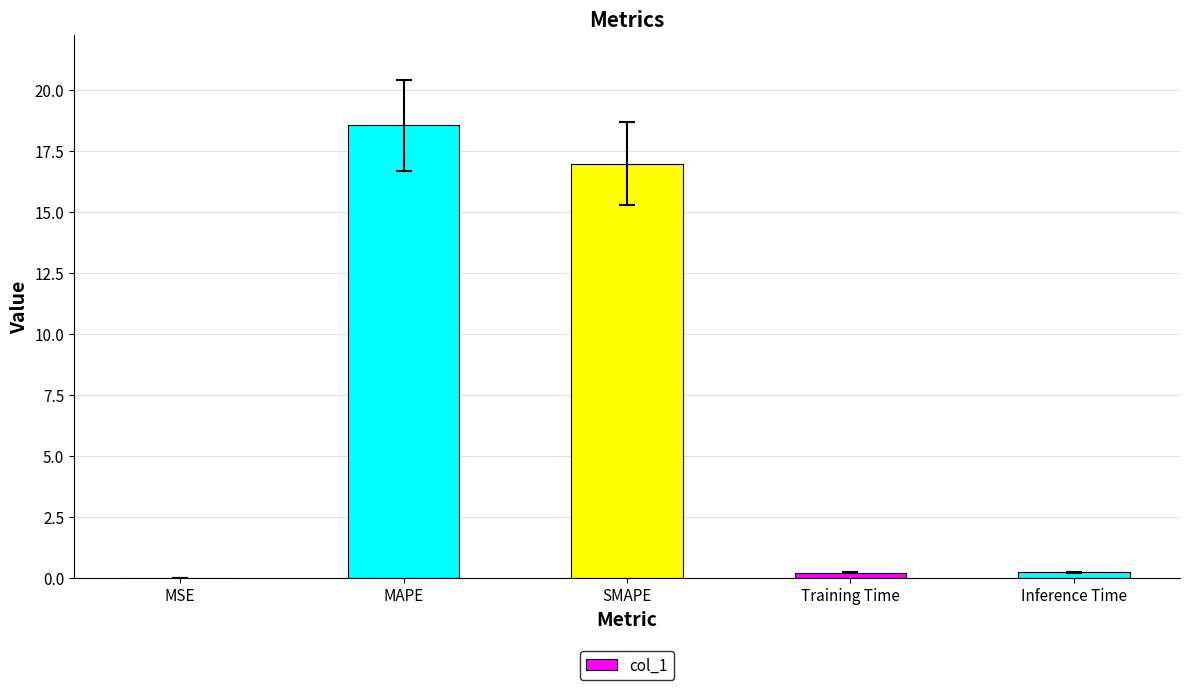

Which category has the highest value across all series?

MAPE